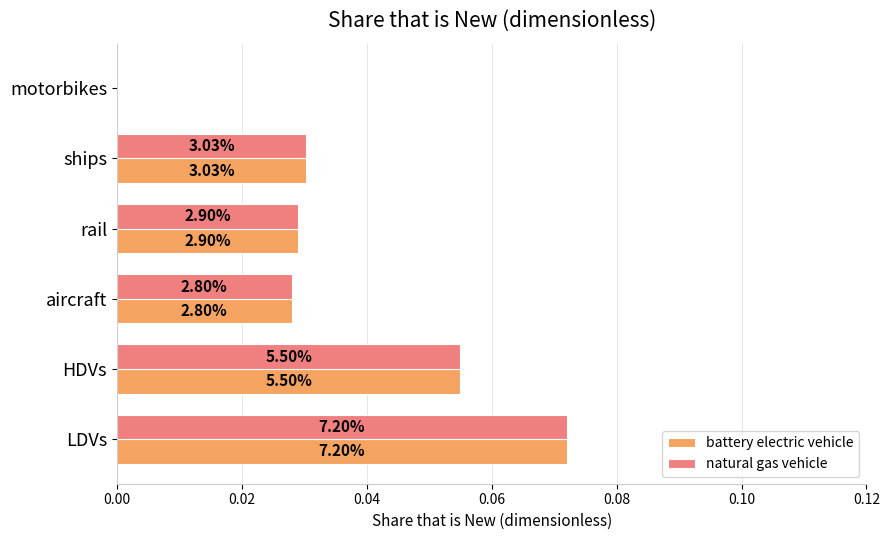

How many natural gas vehicle values are between 0 and 1?

6